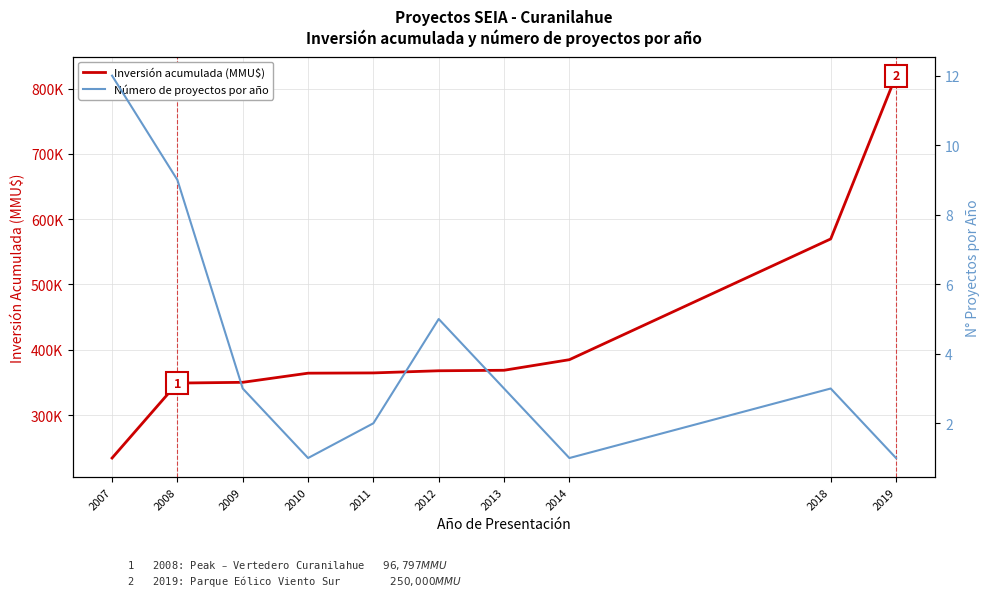

At how many categories does at least one series exceed 183258?

10